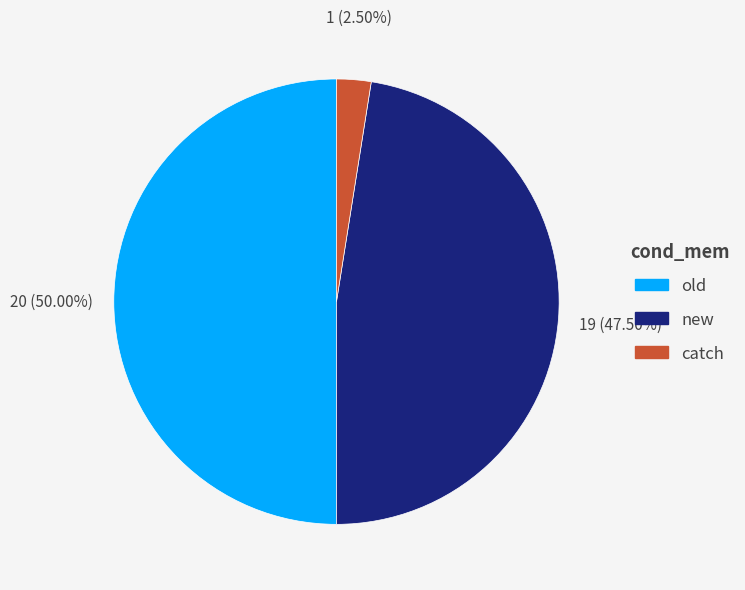

Rank the categories by value from highest to lowest.

old, new, catch